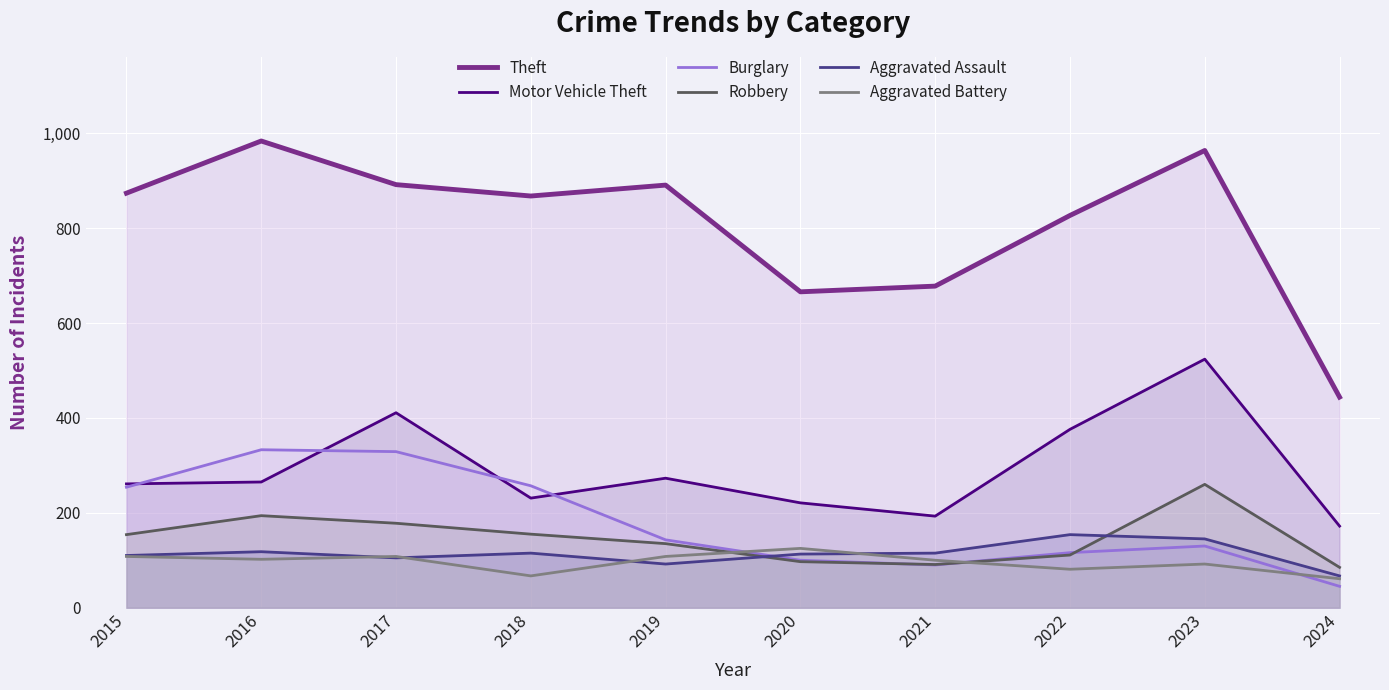

Reading left to right, what are all the values shown in this chart?

Theft: 874	984	892	868	891	666	678	827	964	444
Motor Vehicle Theft: 261	265	411	231	273	221	193	376	524	172
Burglary: 254	333	329	257	143	100	90	116	130	45
Robbery: 154	194	178	155	135	97	91	111	260	85
Aggravated Assault: 110	118	105	115	92	113	115	154	145	67
Aggravated Battery: 108	102	108	67	108	125	100	81	92	61